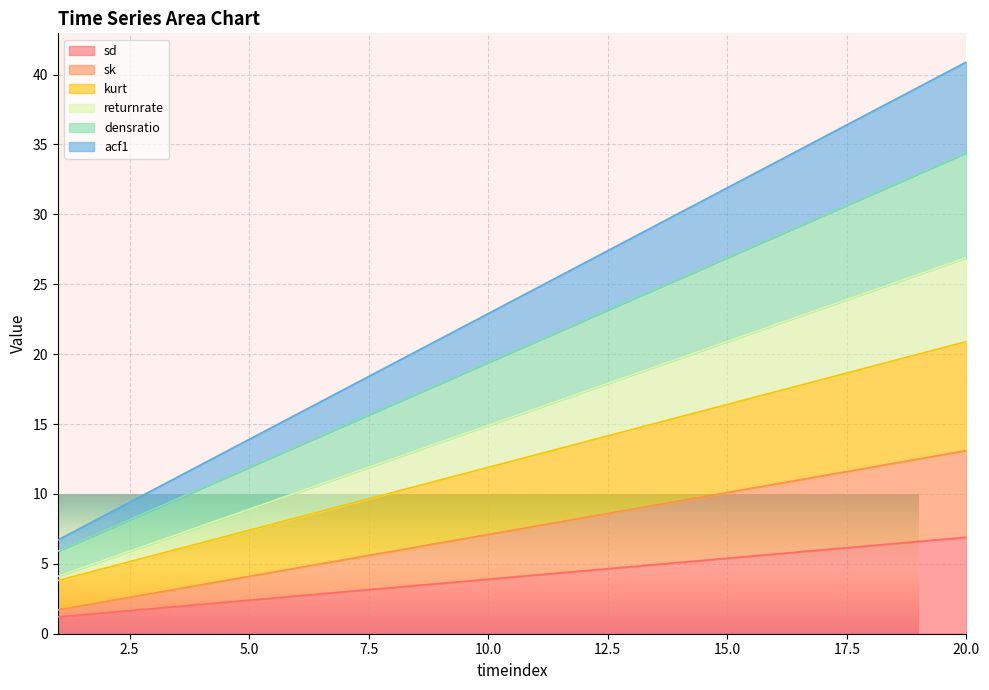

What is the lowest value of the sd series?

1.2